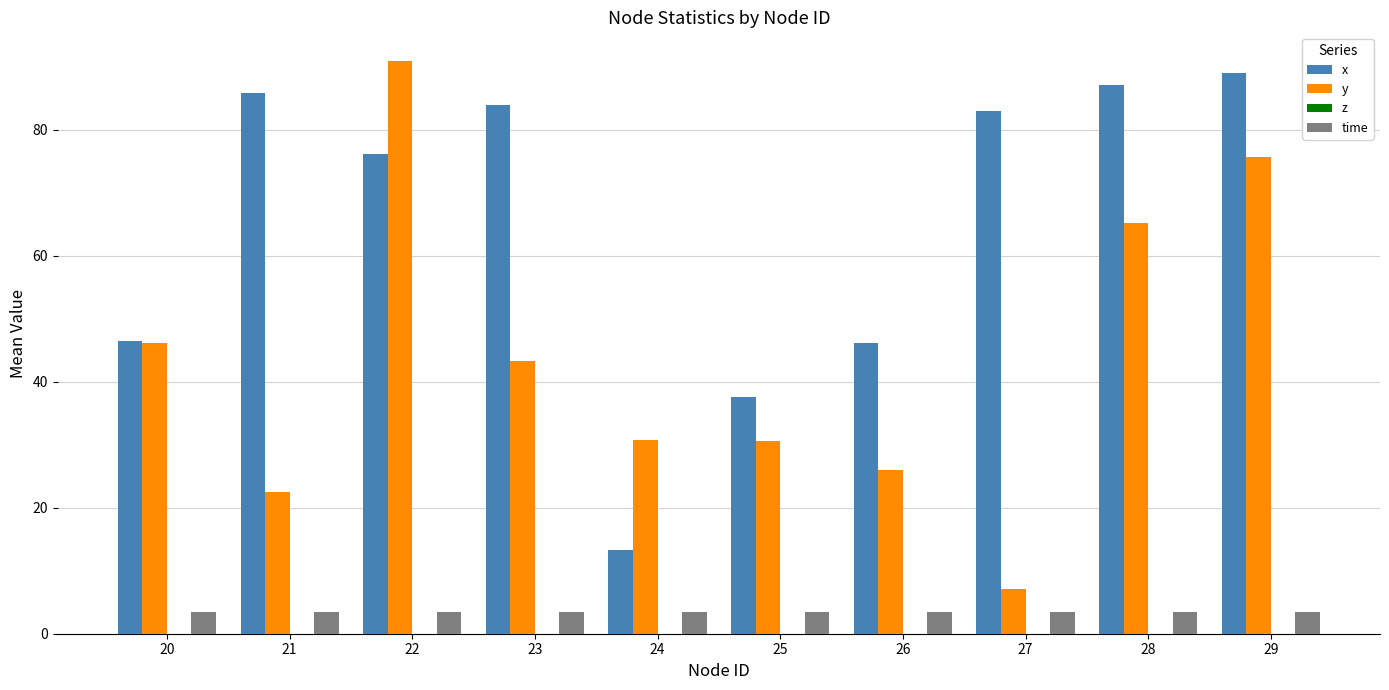

Rank the series at 21 from highest to lowest value.

x, y, time